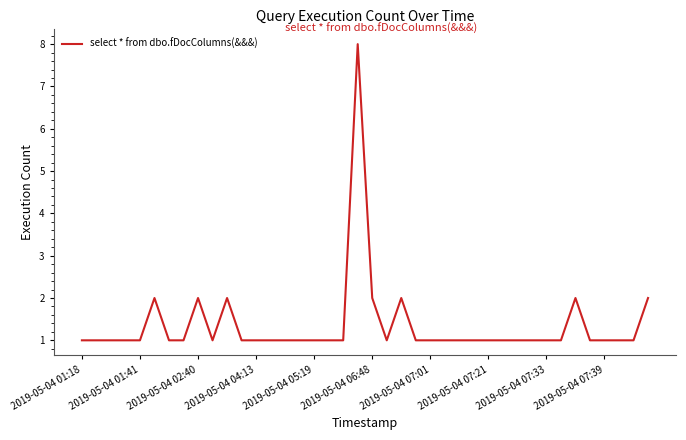

What is the greatest value displayed?

8